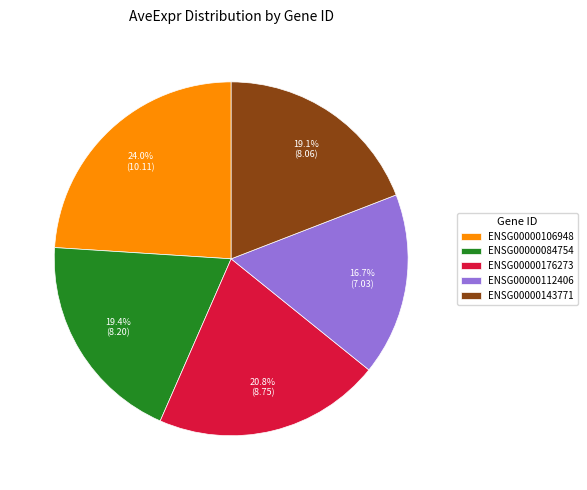

What is the ratio of the value at ENSG00000106948 to the value at ENSG00000176273?

1.2